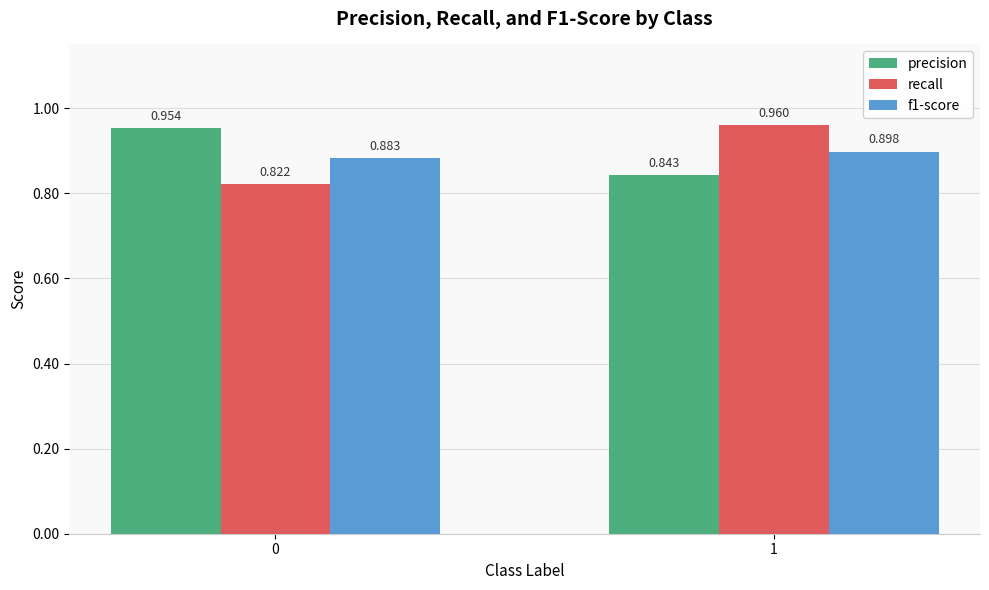

Which series changed the most between 0 and 1?

recall